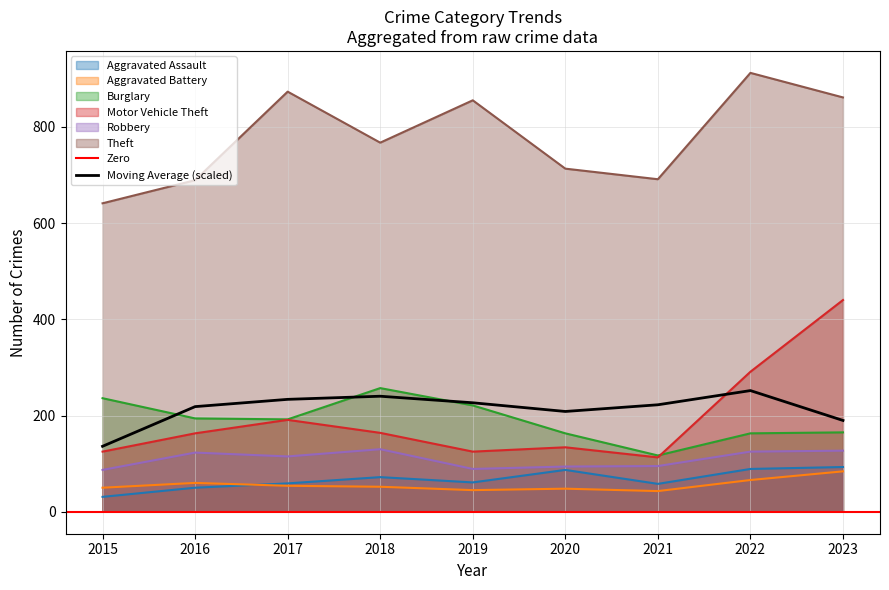

What is the value of the Burglary point at the 9th from the left?

165